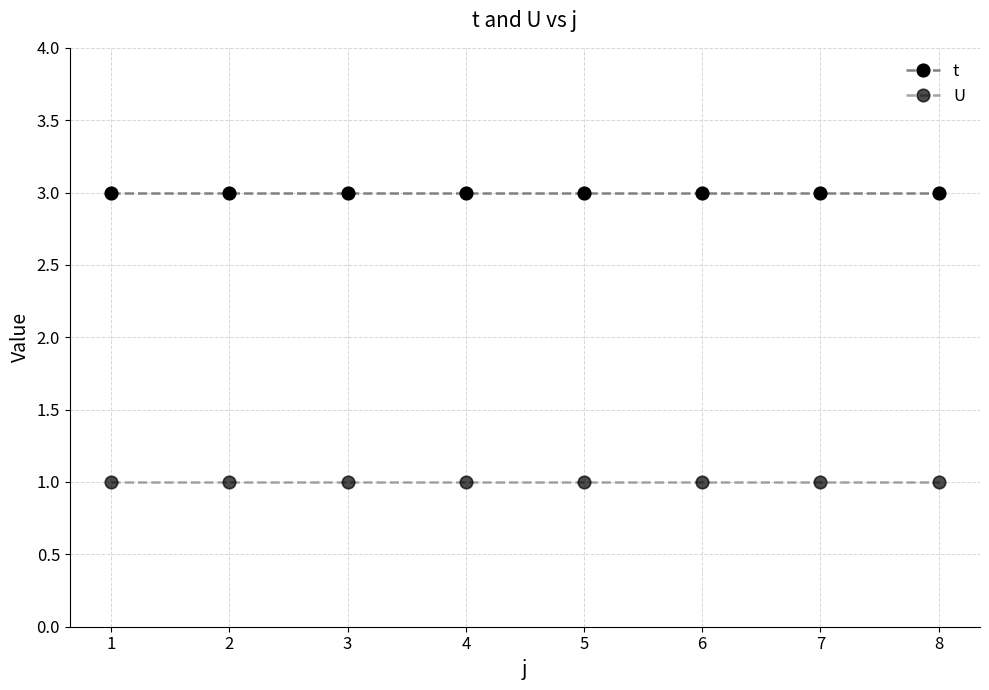

Which series has the widest spread of values?

t